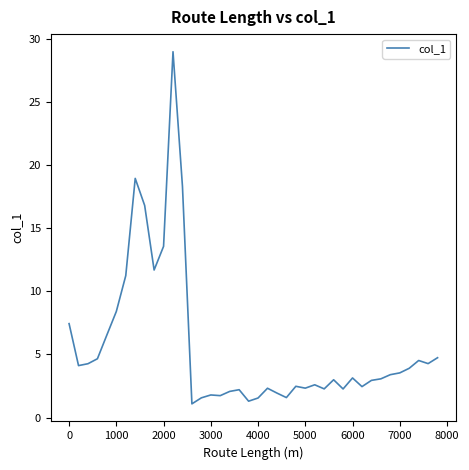

What is the minimum value shown in the chart?

1.1